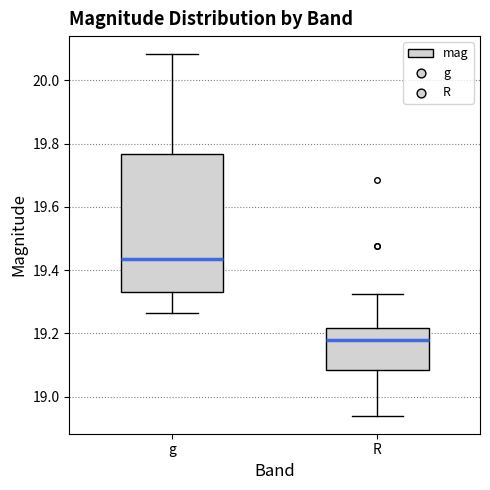

Which box has the lowest median line?

R